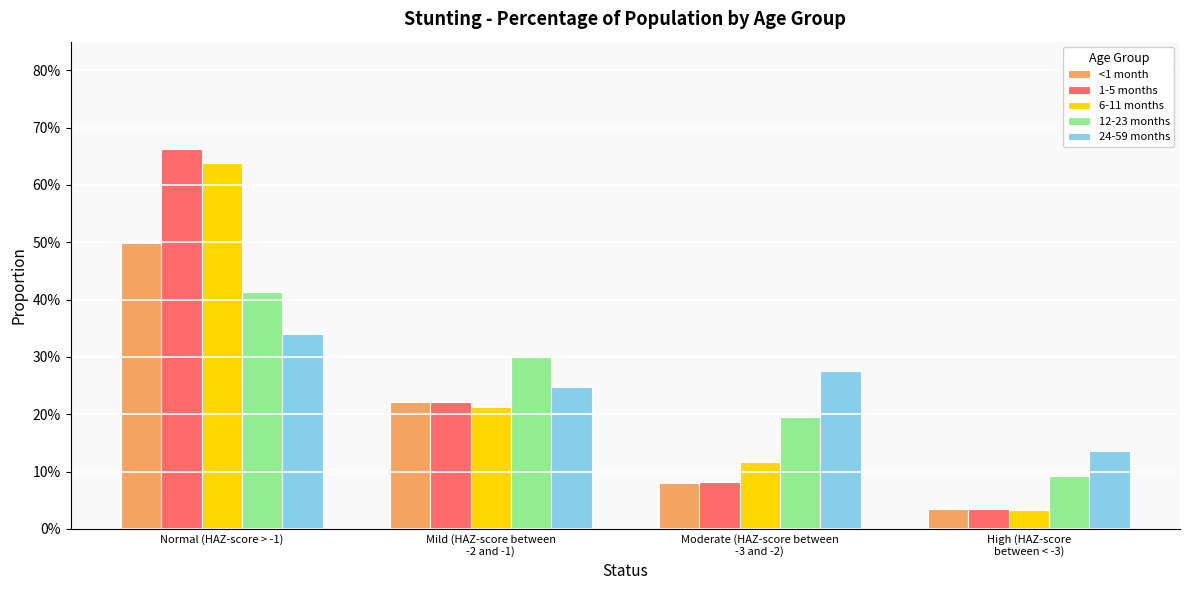

Reading left to right, extract all data points from this chart.

<1 month: 0.5	0.2	0.1	0.0
1-5 months: 0.7	0.2	0.1	0.0
6-11 months: 0.6	0.2	0.1	0.0
12-23 months: 0.4	0.3	0.2	0.1
24-59 months: 0.3	0.2	0.3	0.1